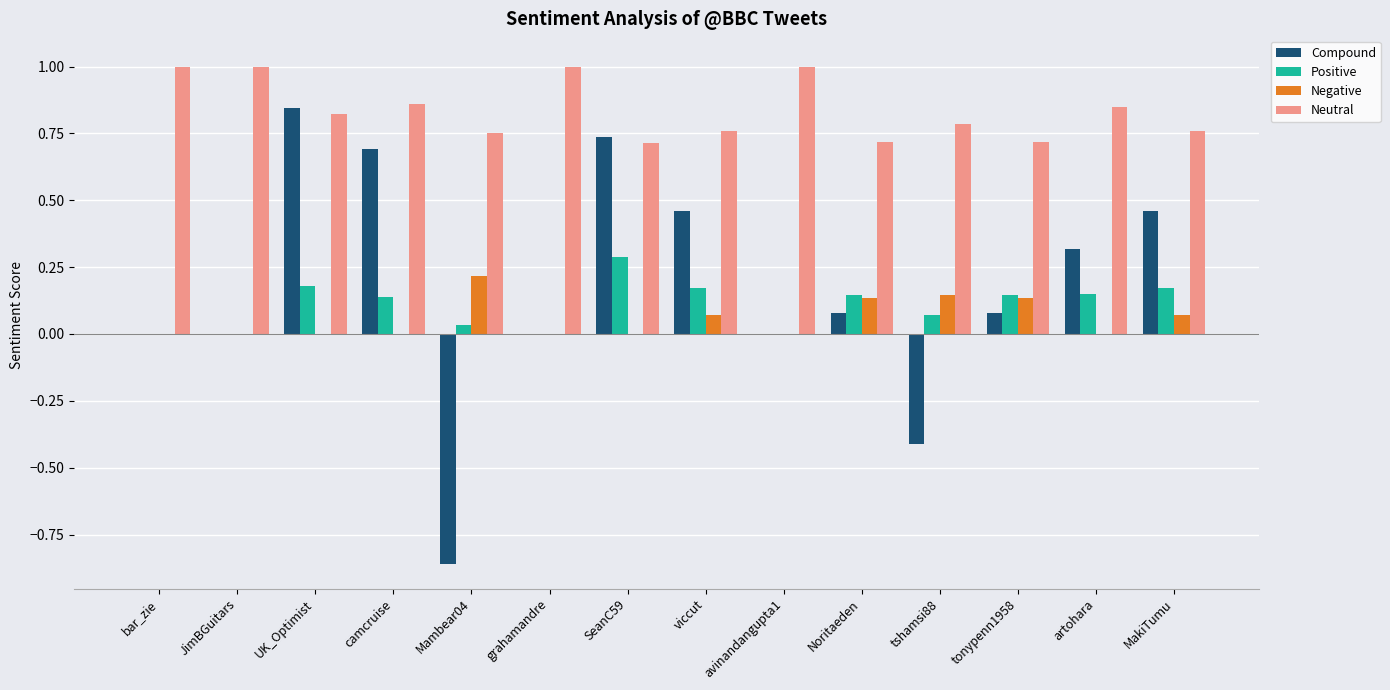

What is the maximum value for Positive?

0.3